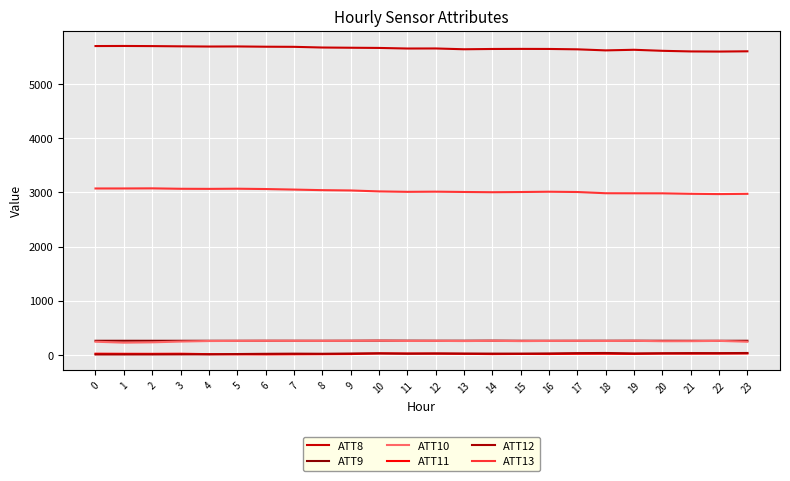

True or false: ATT10 has more than 1 interior local peaks.

True